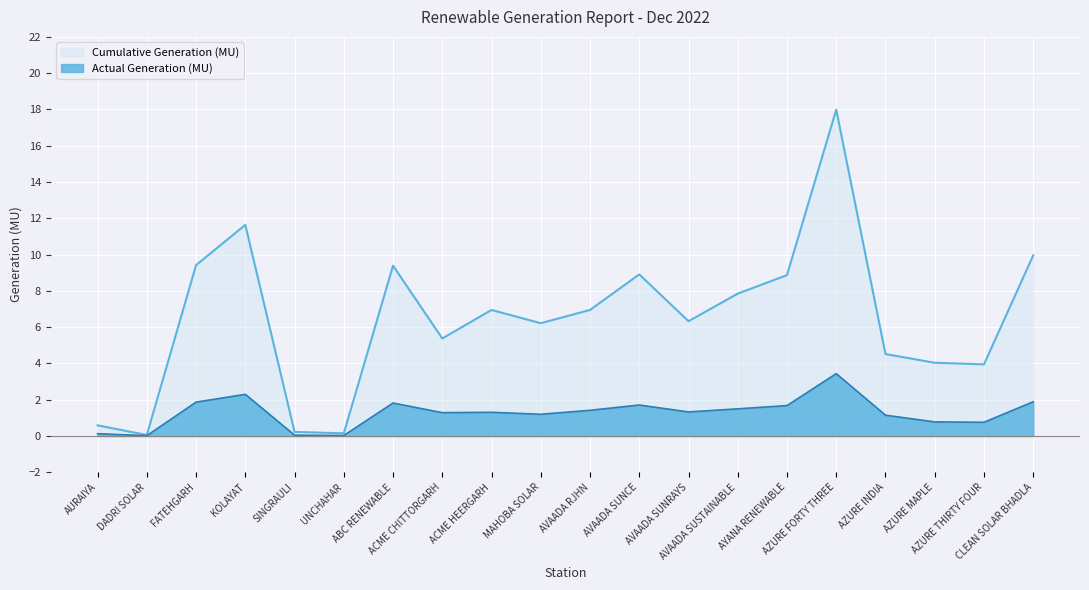

Is the value of Cumulative Generation (MU) at AVAADA SUNCE greater than the value of Actual Generation (MU) at CLEAN SOLAR BHADLA?

Yes